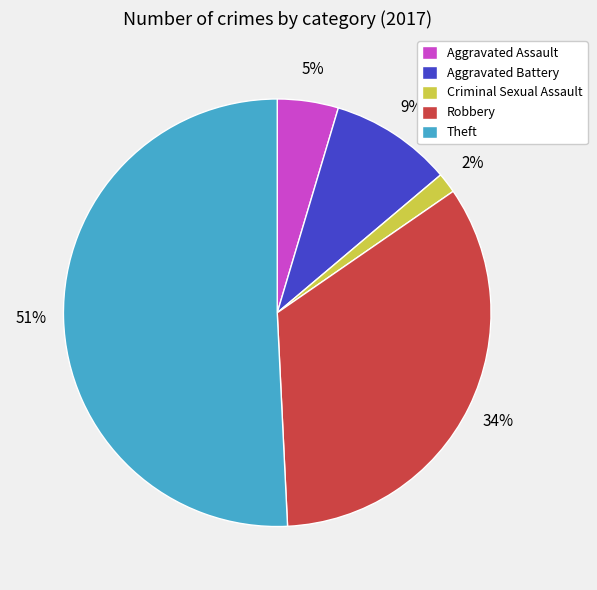

Rank the categories by value from highest to lowest.

Theft, Robbery, Aggravated Battery, Aggravated Assault, Criminal Sexual Assault